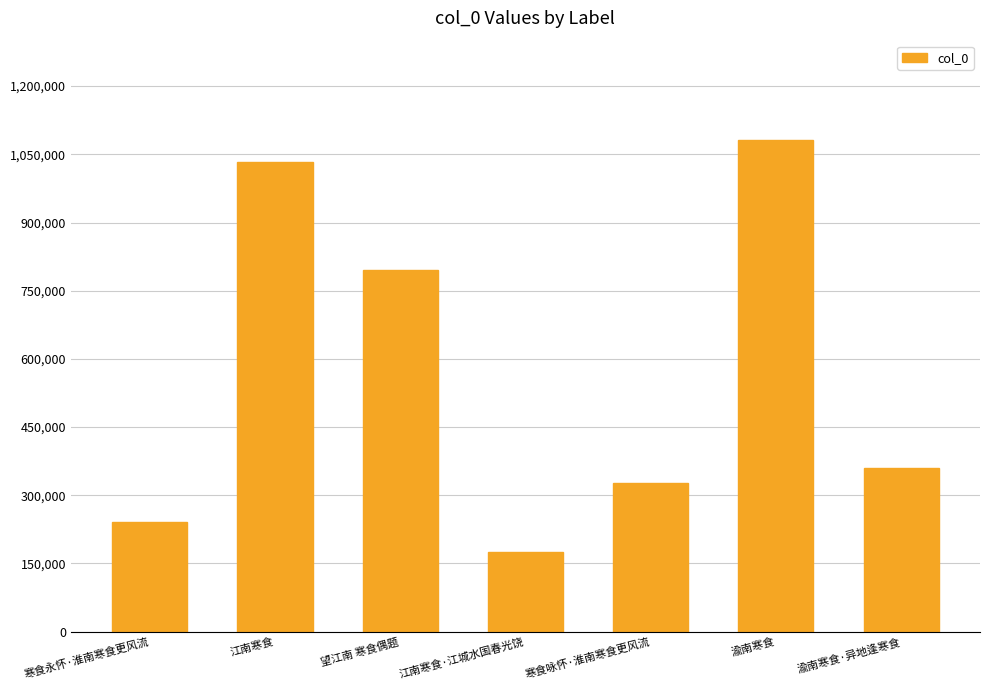

Reading left to right, extract all data points from this chart.

寒食永怀·淮南寒食更风流=242225	江南寒食=1032545	望江南 寒食偶题=796387	江南寒食·江城水国春光饶=175583	寒食咏怀·淮南寒食更风流=326516	渝南寒食=1080792	渝南寒食·异地逢寒食=360623